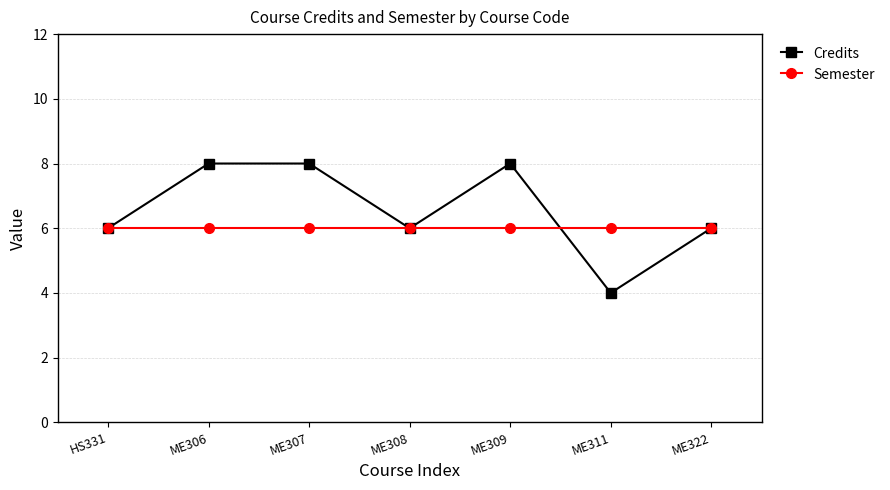

Read the Credits value at ME307.

8